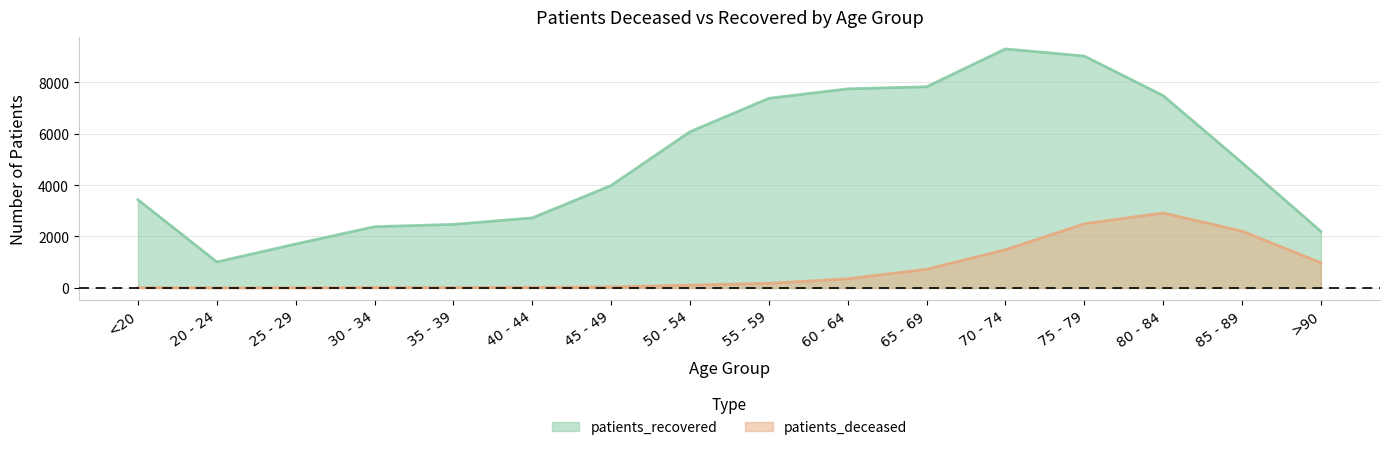

Which series has the largest range (max minus min)?

patients_recovered